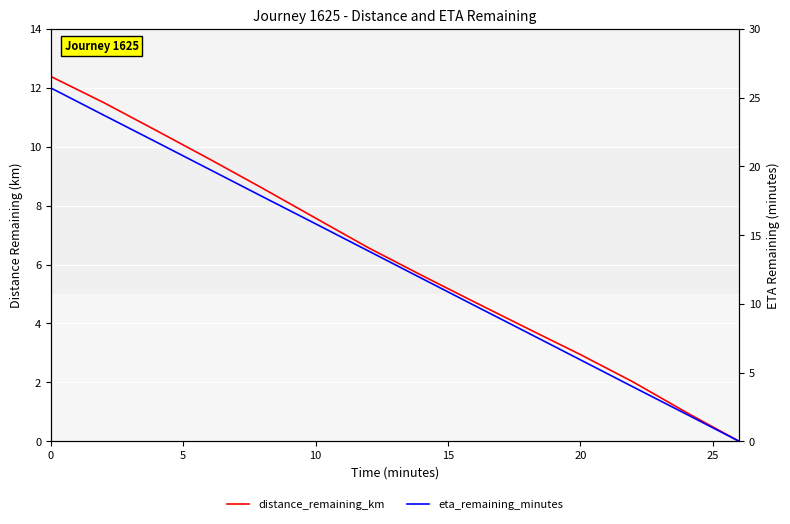

True or false: eta_remaining_minutes has a value of 31.1 at 10.

False